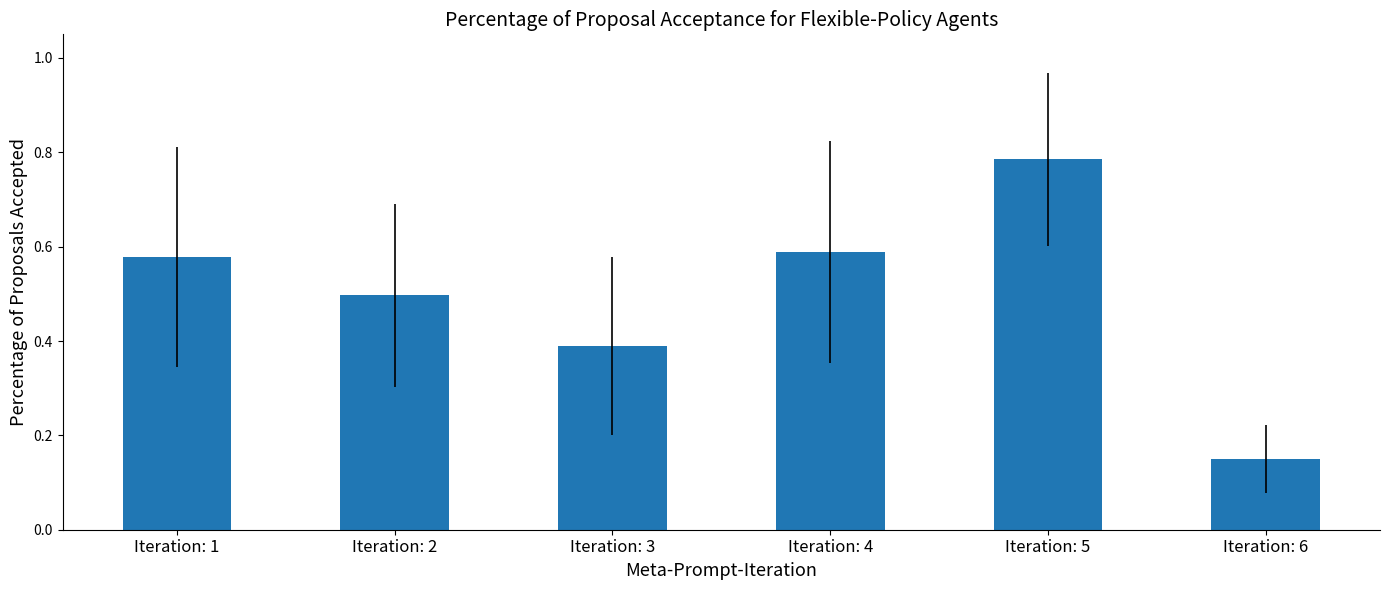

At which label is the value closest to 0?

Iteration: 6